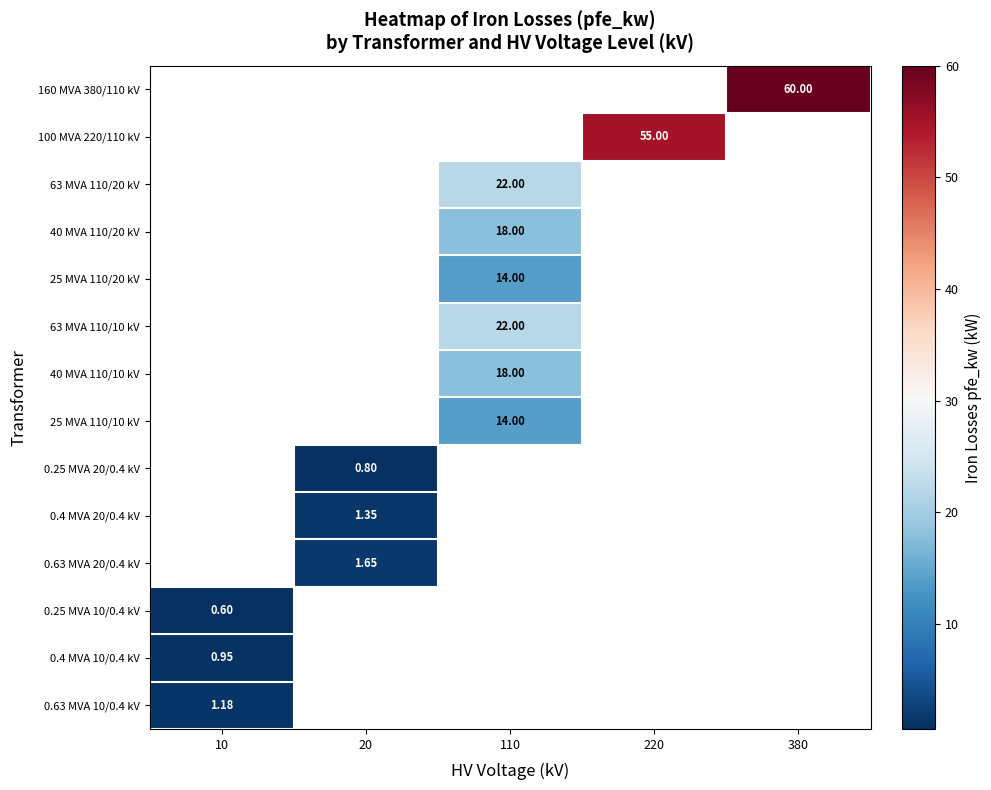

True or false: 25 MVA 110/20 kV has a value of 5.8 at 110.

False